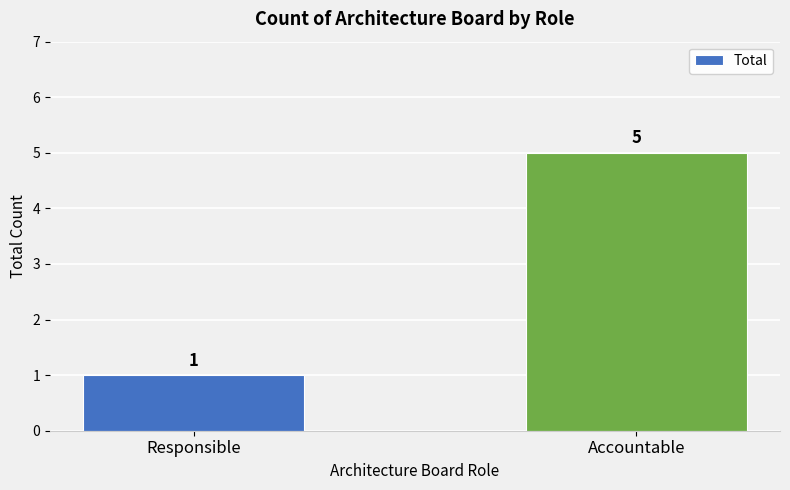

List the labels in order of value, smallest first.

Responsible, Accountable